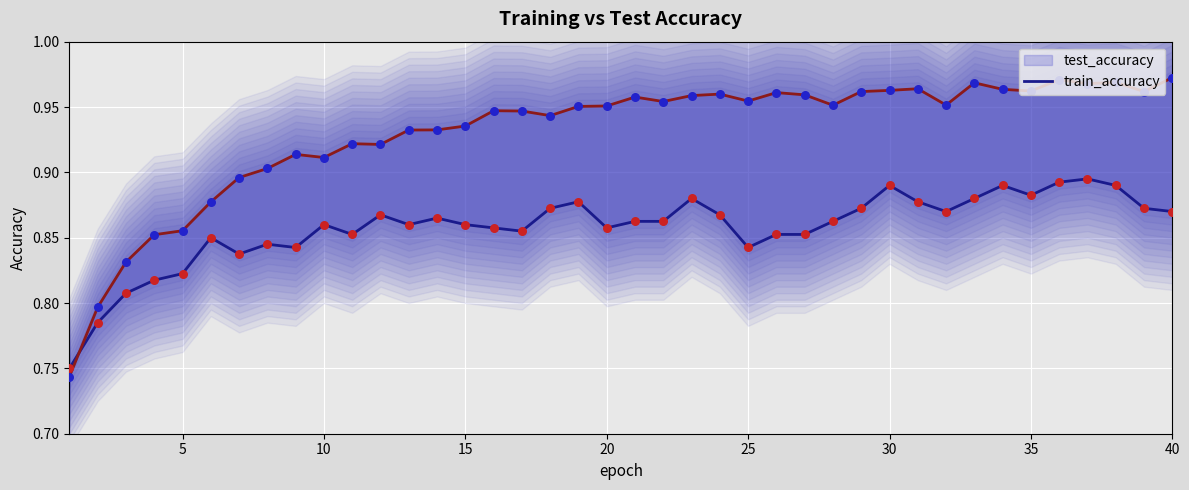

At how many categories does at least one series exceed 0?

40